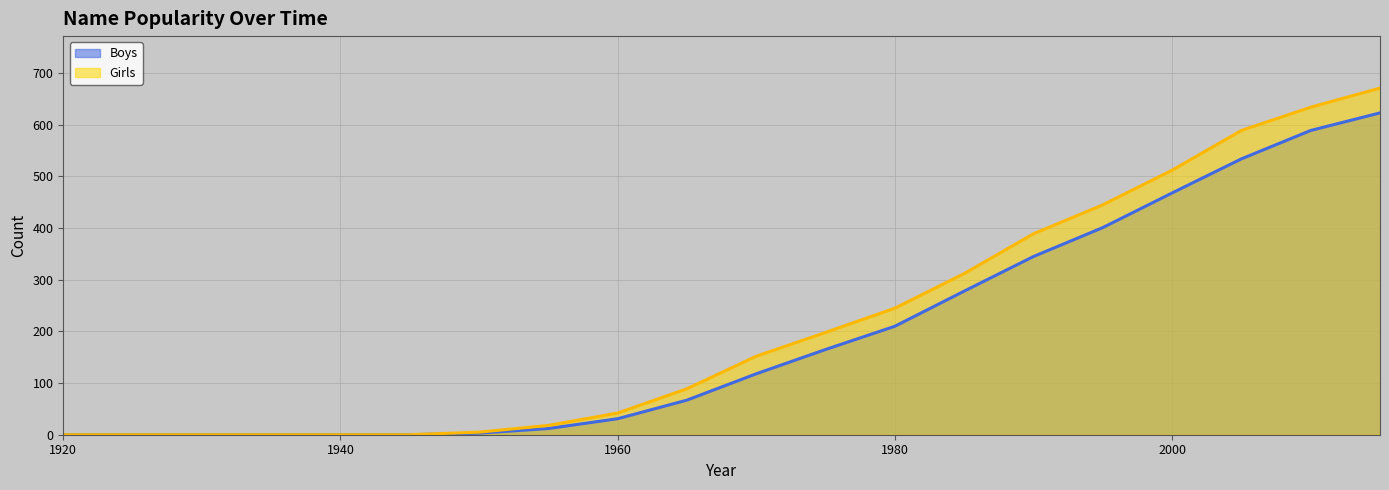

What is the difference between the Boys values at 1970 and 1920?

118